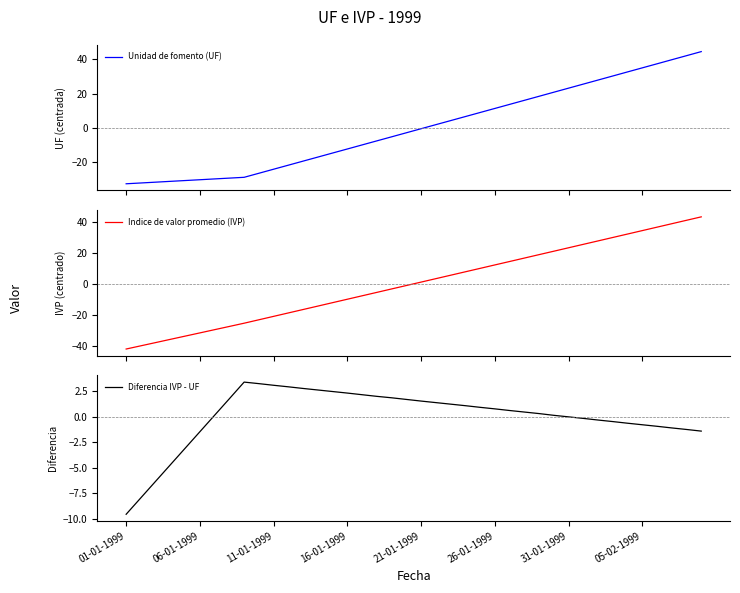

At which label does Indice de valor promedio (IVP) reach its minimum?

01-01-1999